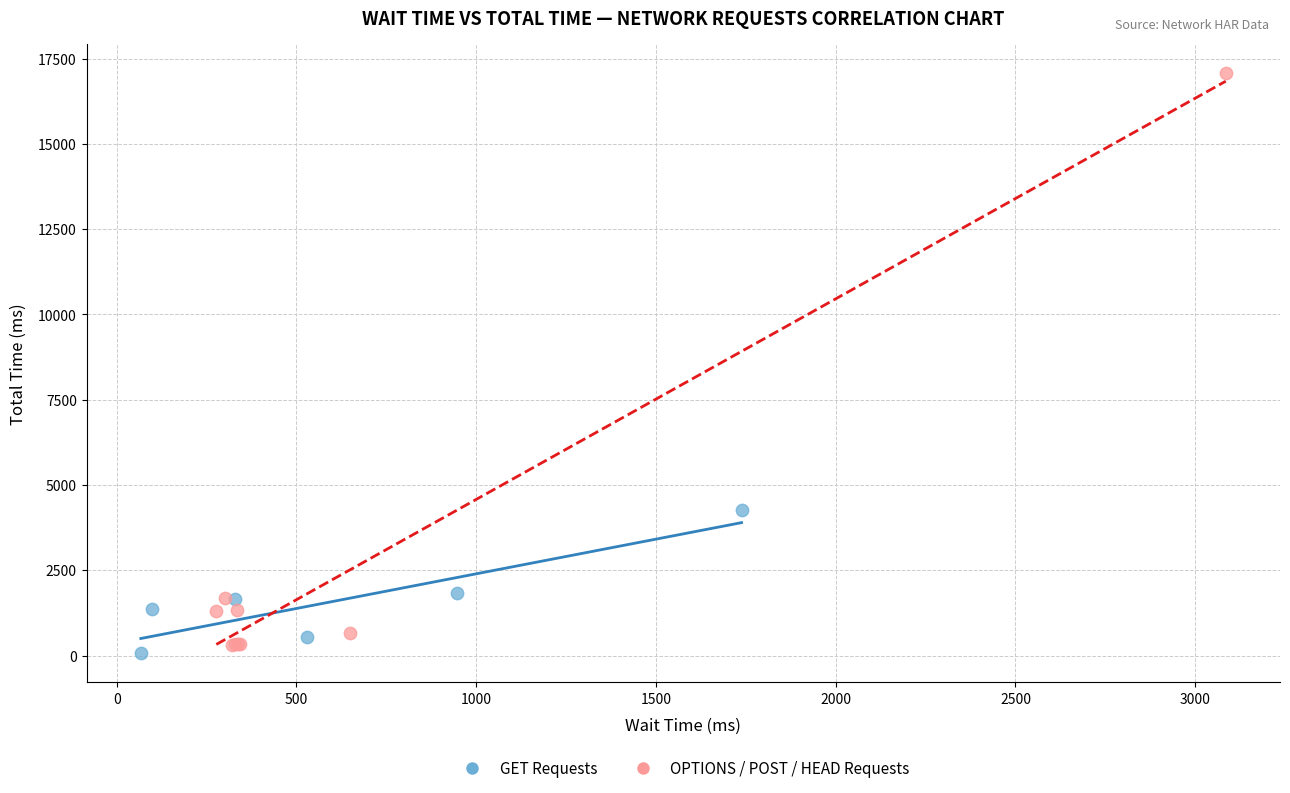

Which series reaches the maximum Y coordinate?

OPTIONS / POST / HEAD Requests